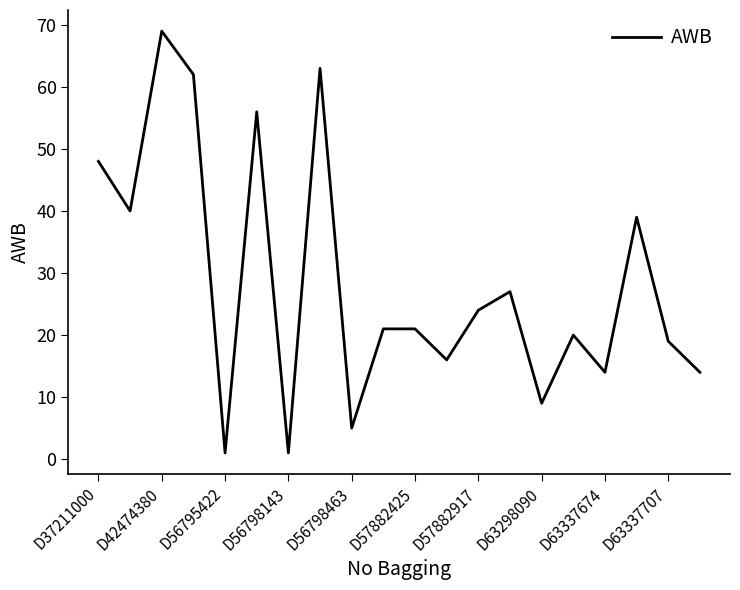

What is the greatest value displayed?

69